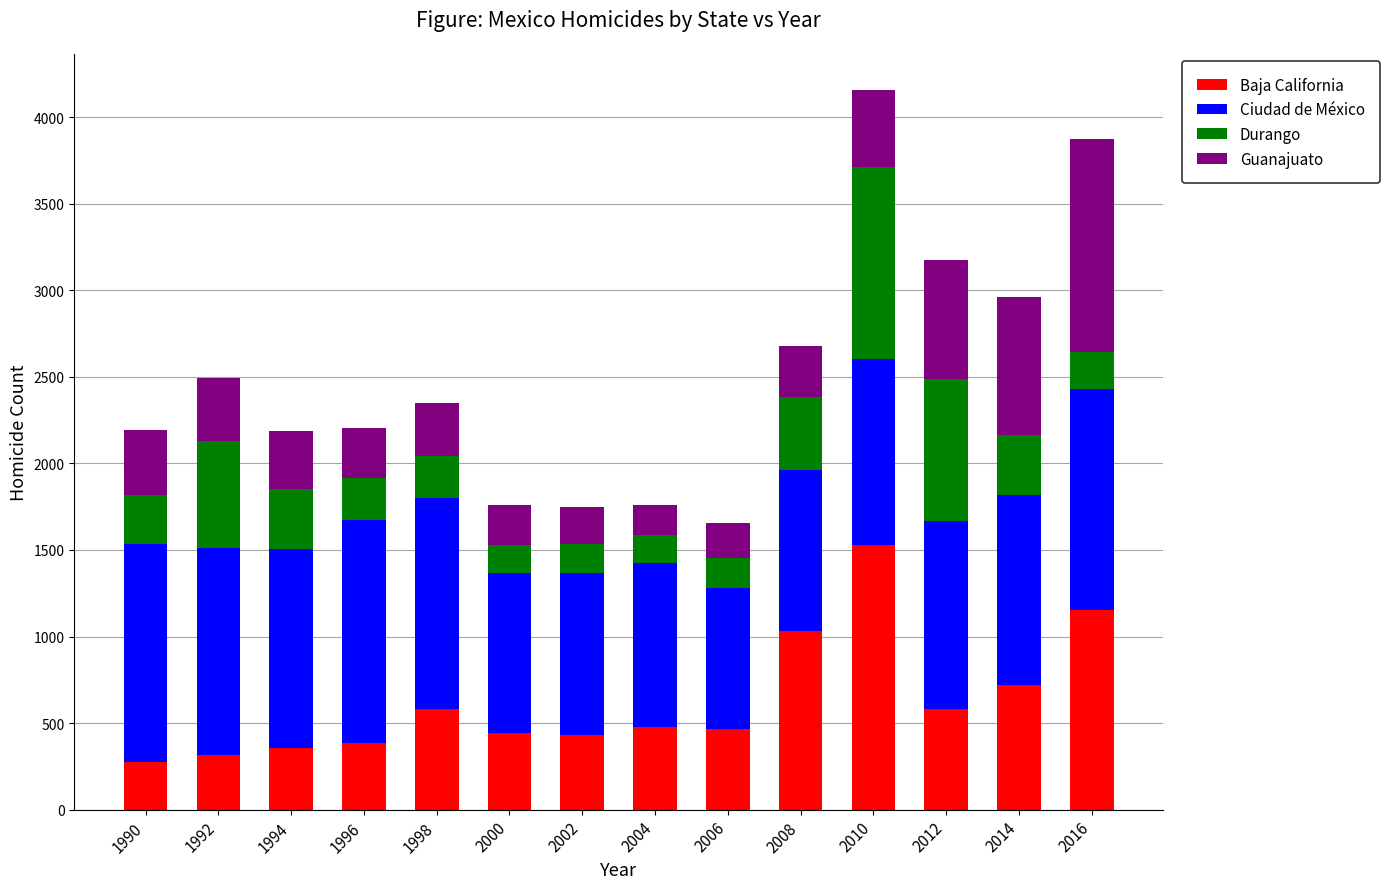

What is the total value across all series at 2004?

1761